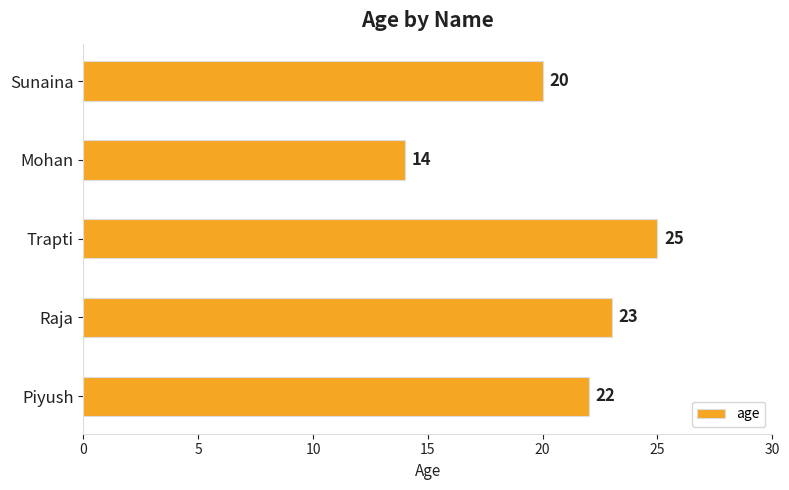

What is the maximum value shown in the chart?

25